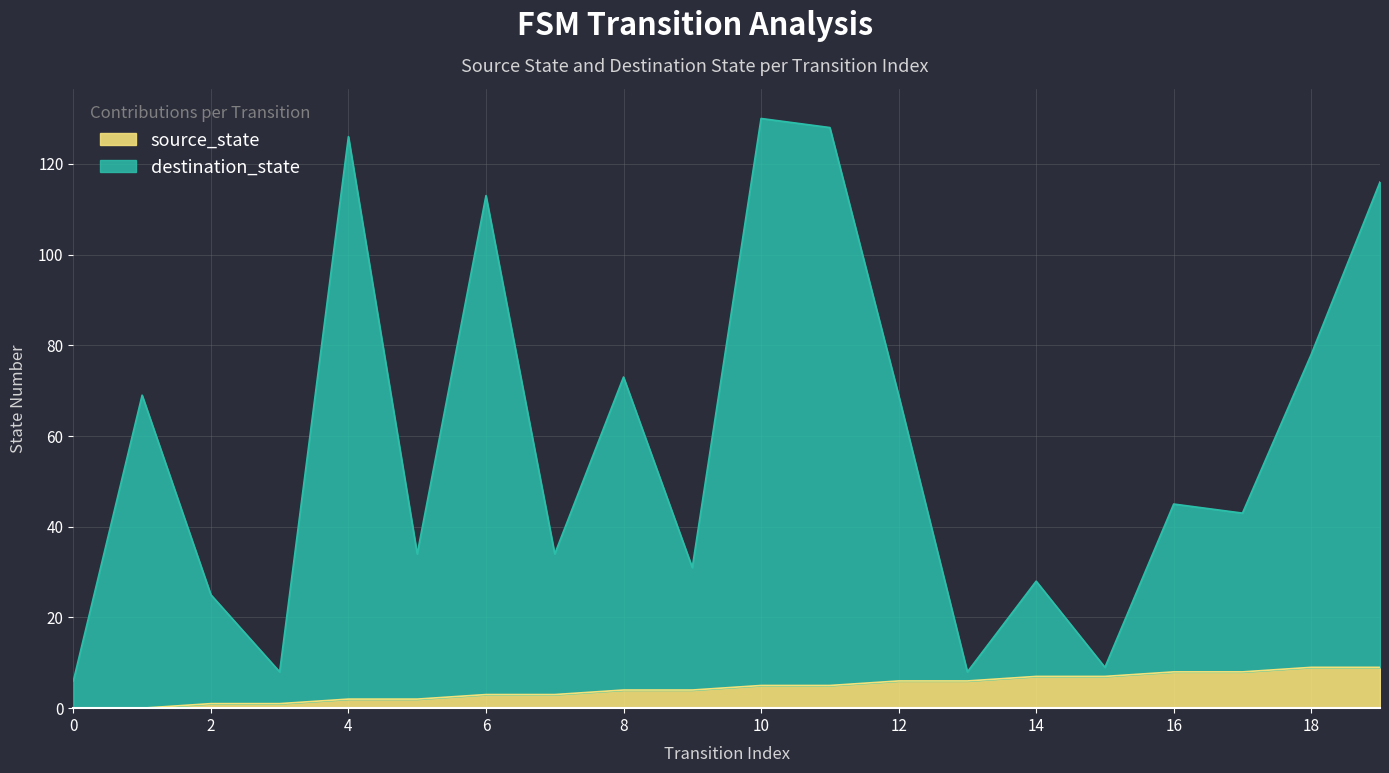

At which label does destination_state reach its peak?

10